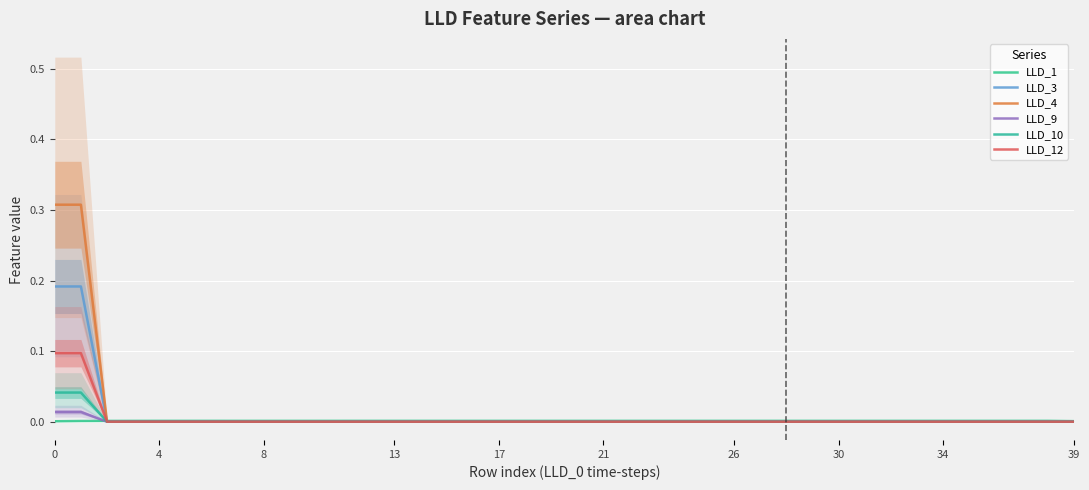

What are all the series names shown in the legend?

LLD_1, LLD_3, LLD_4, LLD_9, LLD_10, LLD_12